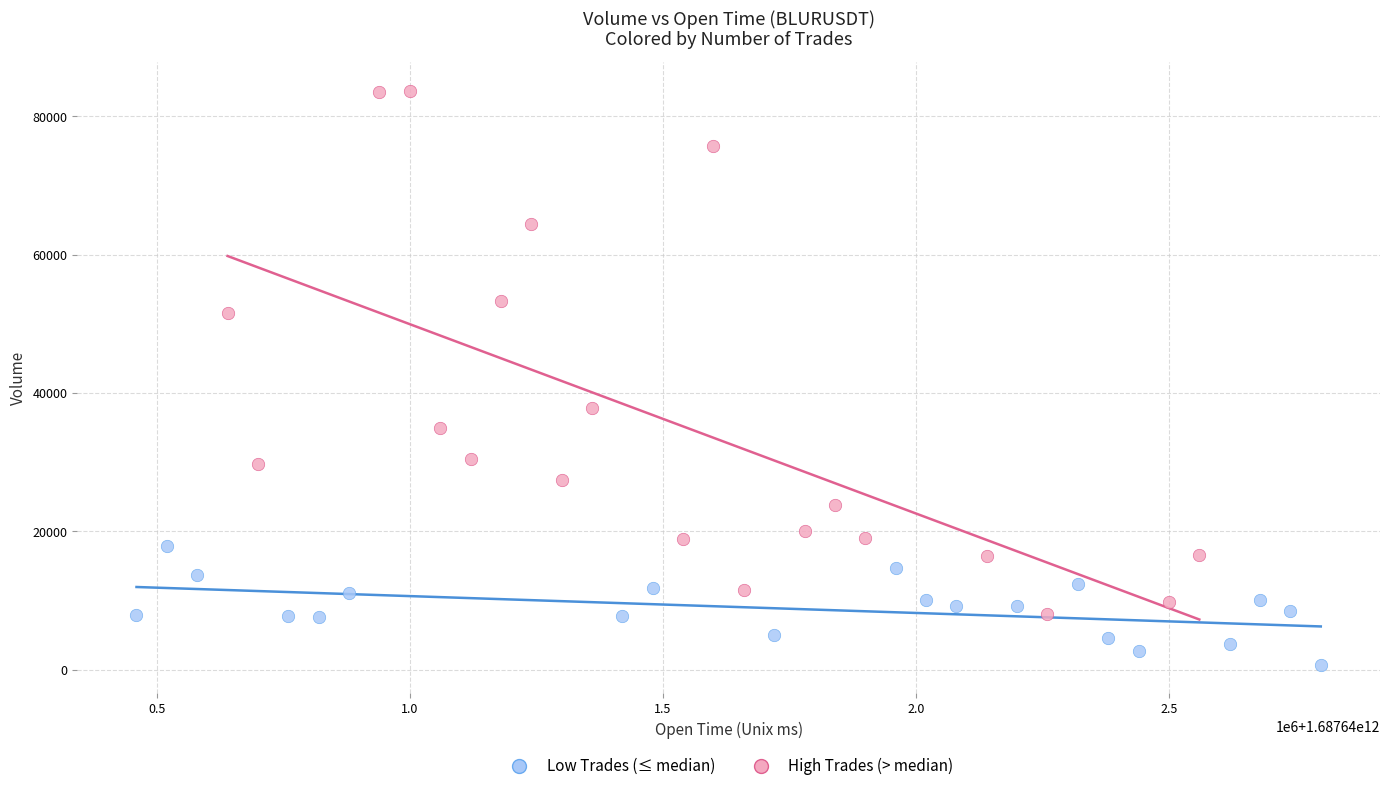

Which series has the largest Y range (max minus min)?

High Trades (> median)